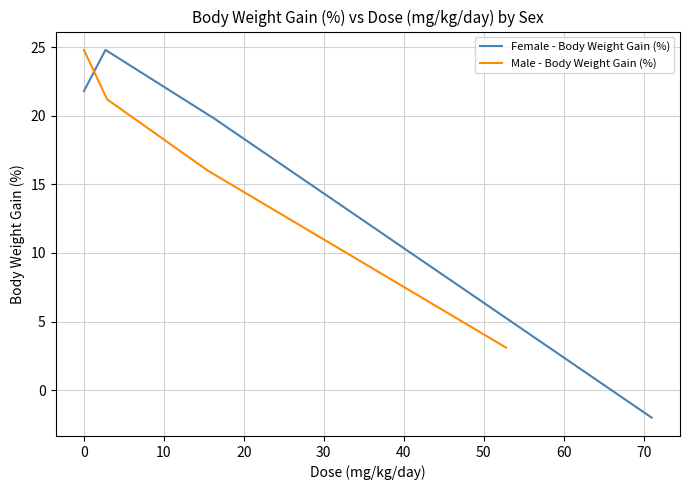

What is the sum of all Male - Body Weight Gain (%) values?

65.1